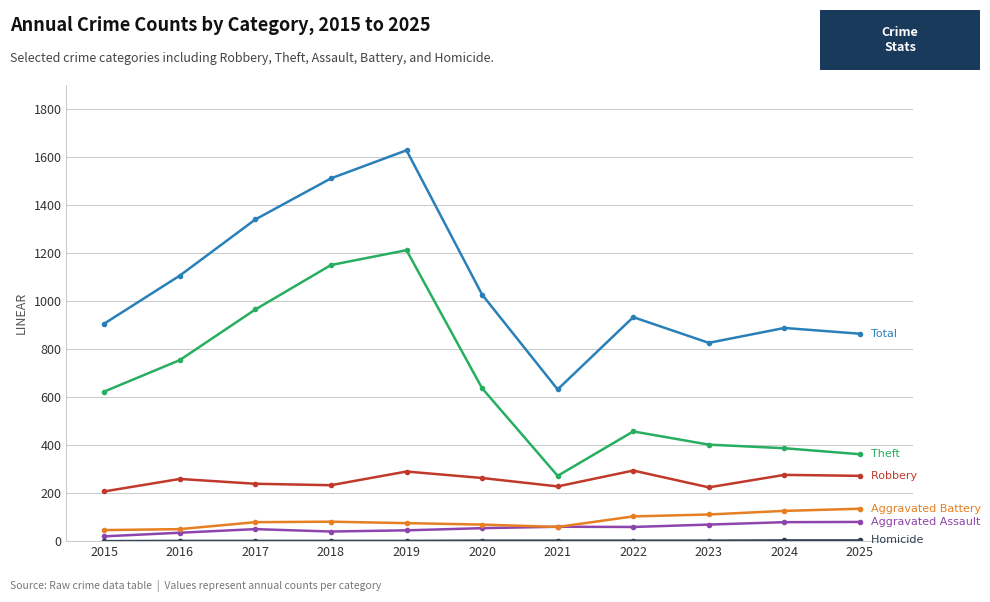

How many categories are shown in the chart?

11